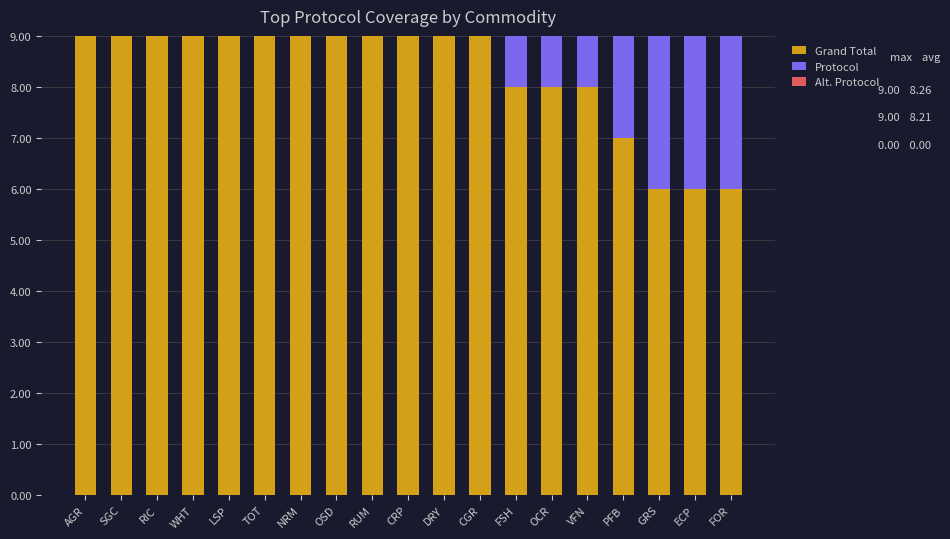

What are all the series names shown in the legend?

Grand Total, Protocol, Alt. Protocol